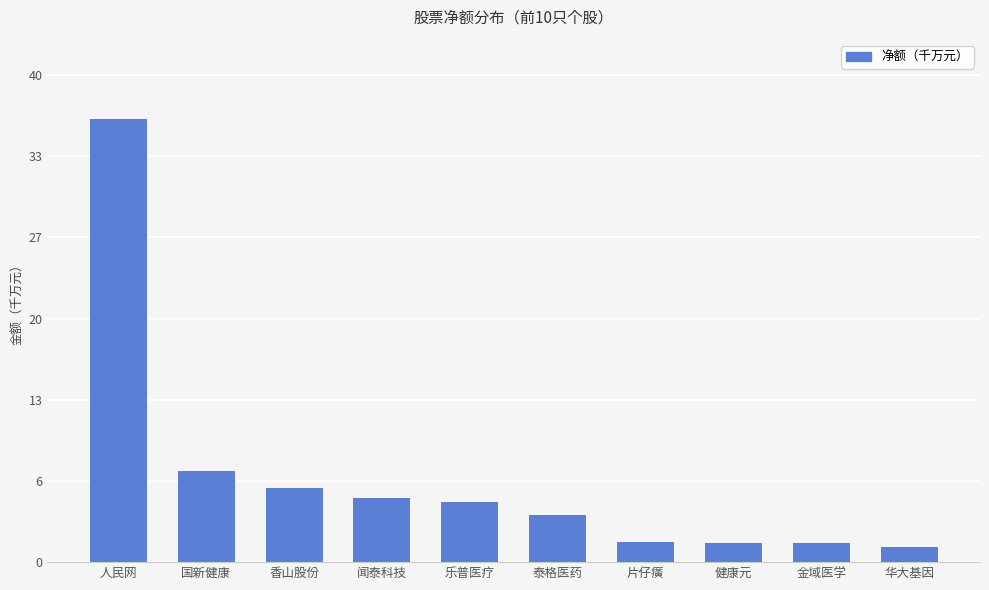

Does the chart contain any negative values?

No